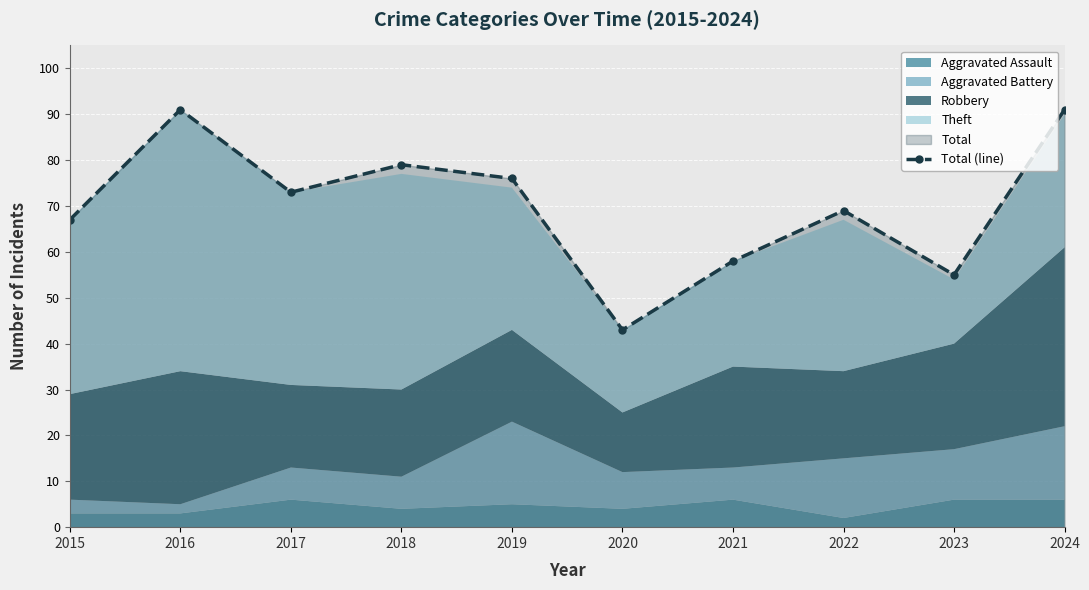

Reading right to left, what are all the values shown in this chart?

91	55	69	58	43	76	79	73	91	67